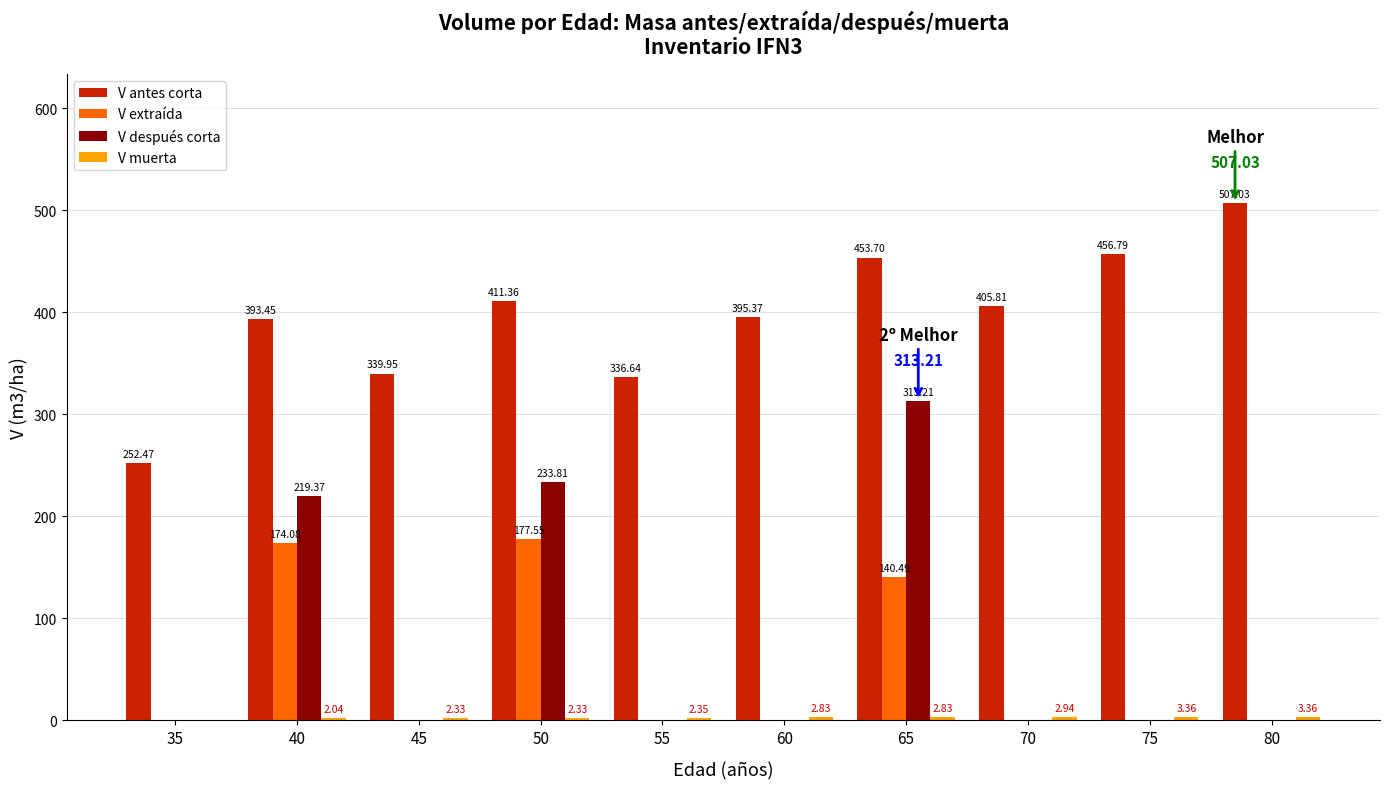

How many values in V después corta are above zero?

3